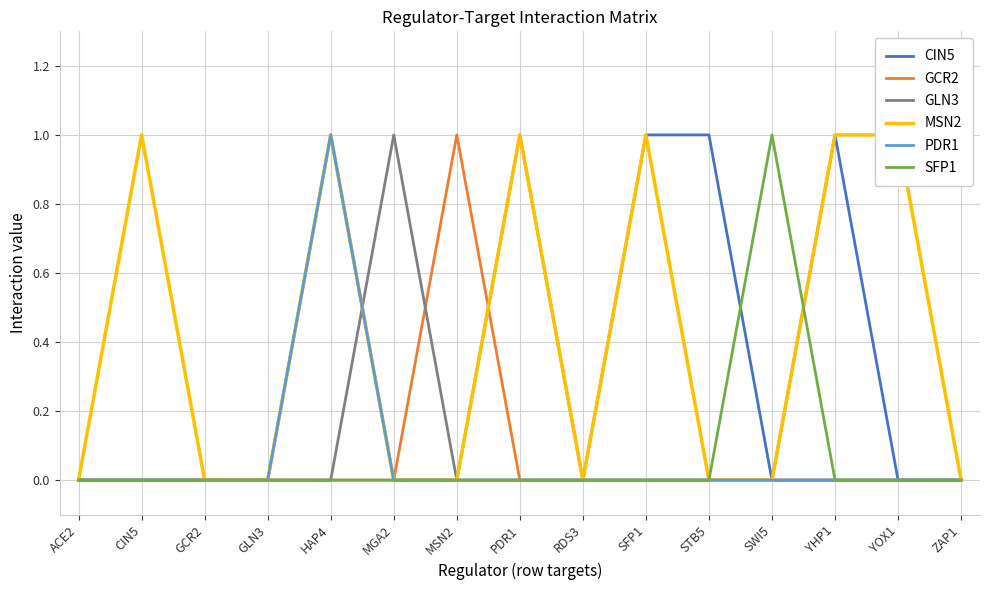

The value of CIN5 at STB5 is 1. True or false?

True